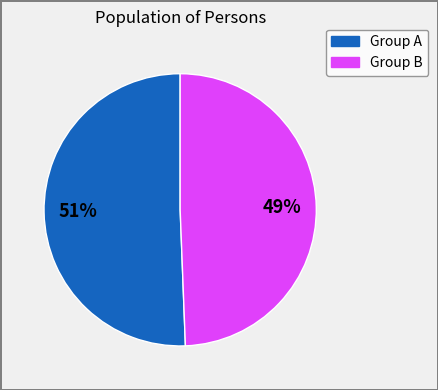

Is it true that Group B is 58% of the pie?

False